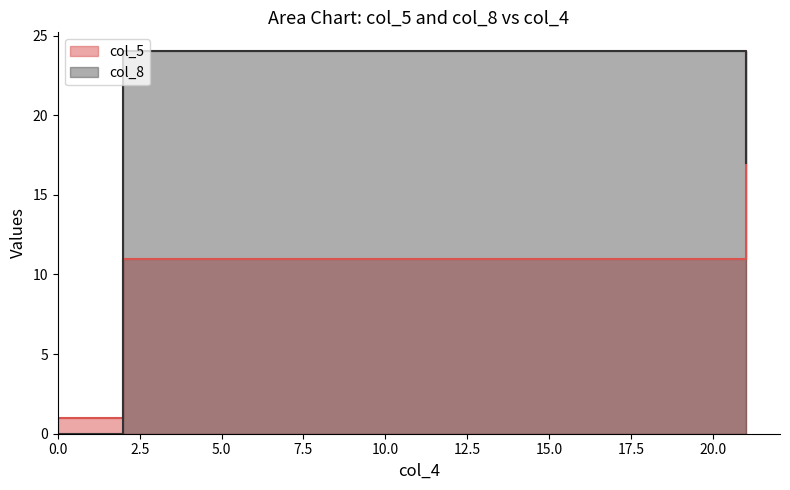

True or false: col_8 has a value of -15 at 0.

False